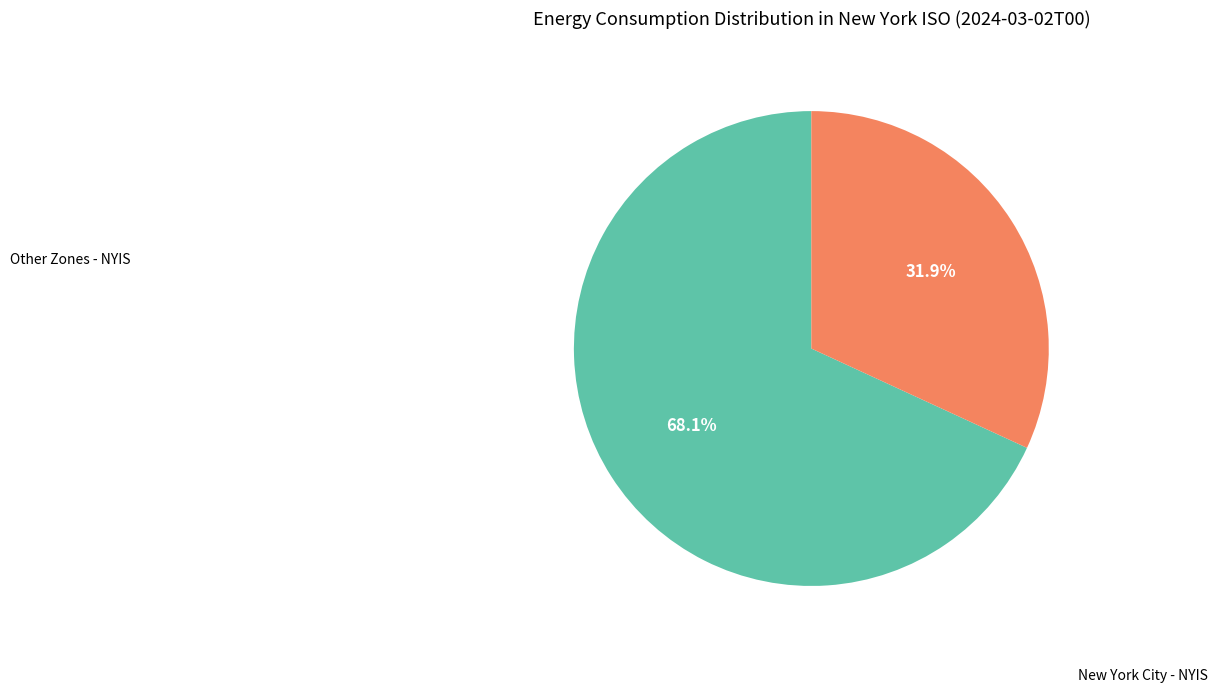

Is there any slice that represents more than half of the pie?

Yes